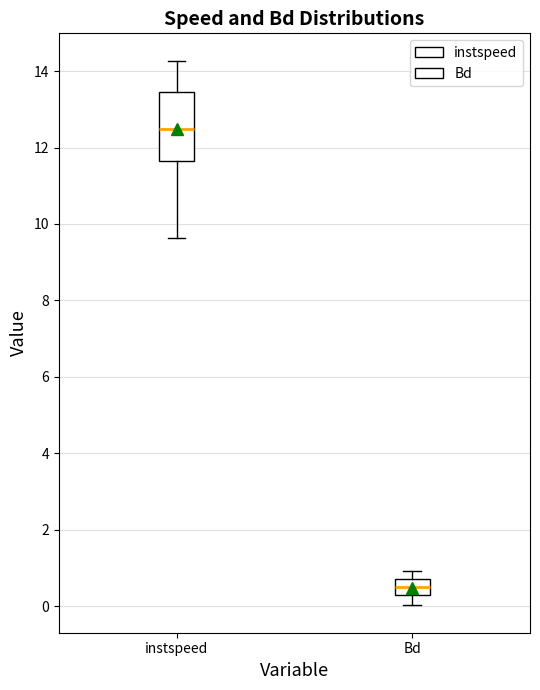

Where is the lower edge of the box for instspeed on the y-axis? The values are not printed on the chart, so give them approximately, as read against the axis.

11.6